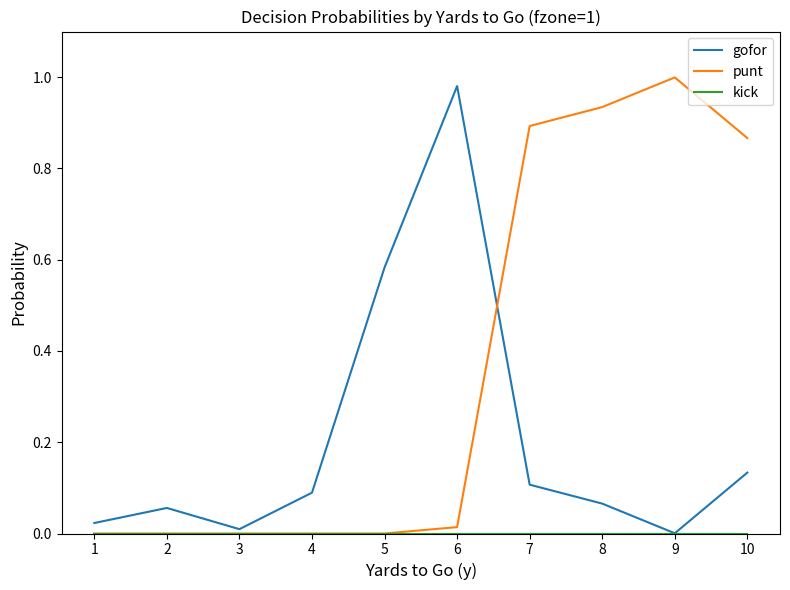

Between 1 and 7, which series saw the biggest shift?

punt